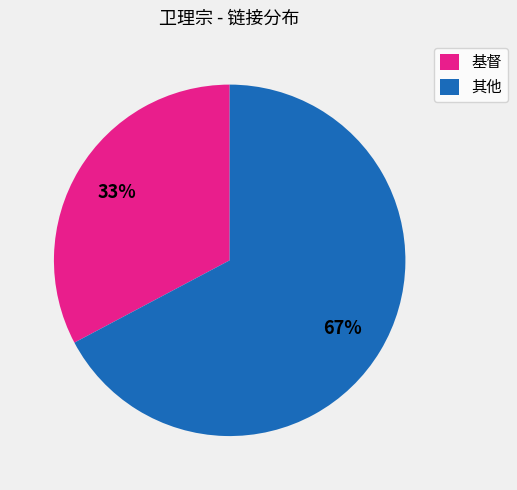

To the nearest percent, what is the difference between the largest and smallest slice percentages?

34%